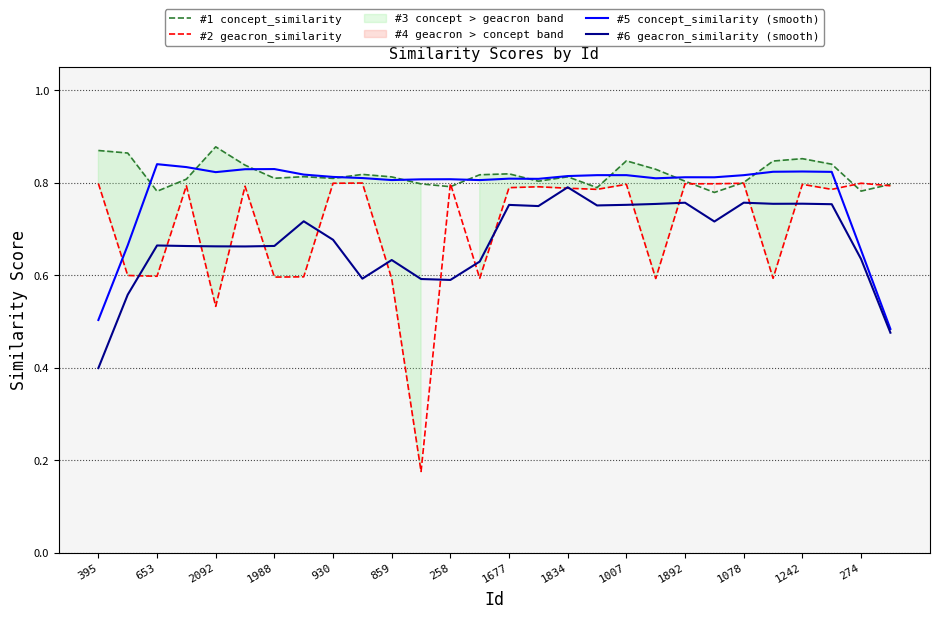

Is it true that #2 geacron_similarity equals 0.8 at 1242?

True